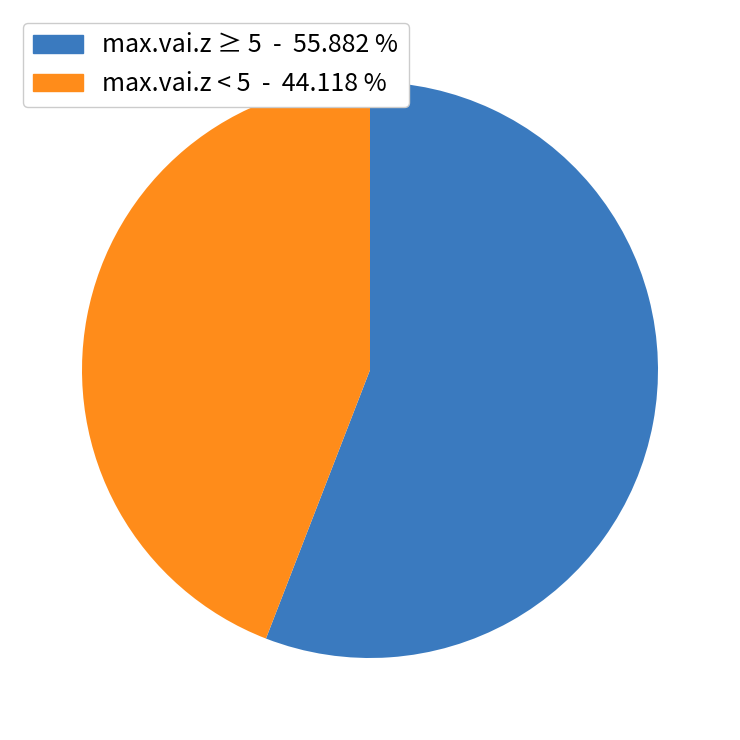

How many slices are in this pie chart?

2